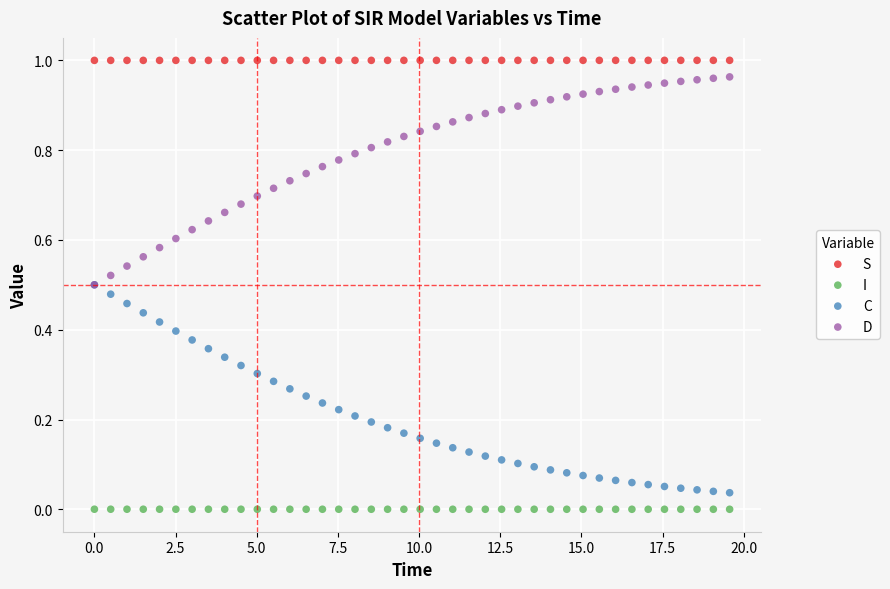

Which series reaches the maximum Y coordinate?

S